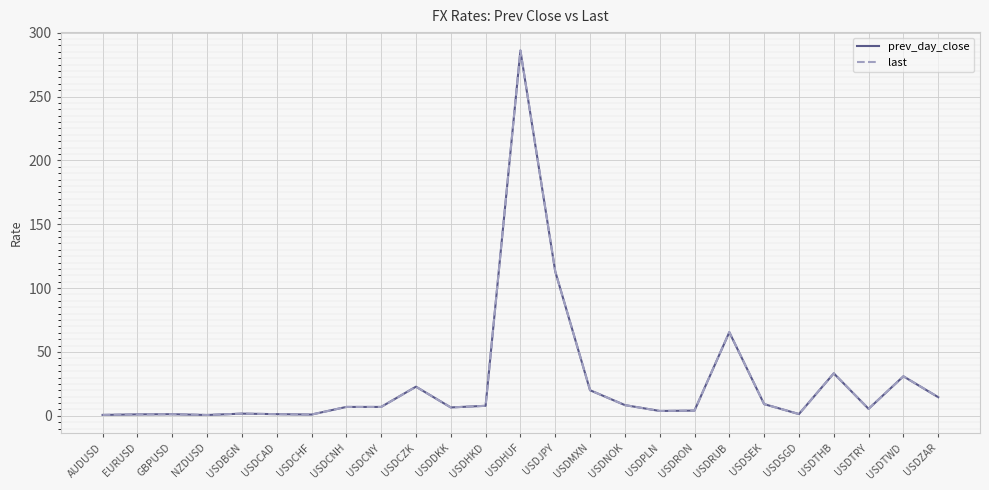

Which series has the widest spread of values?

last